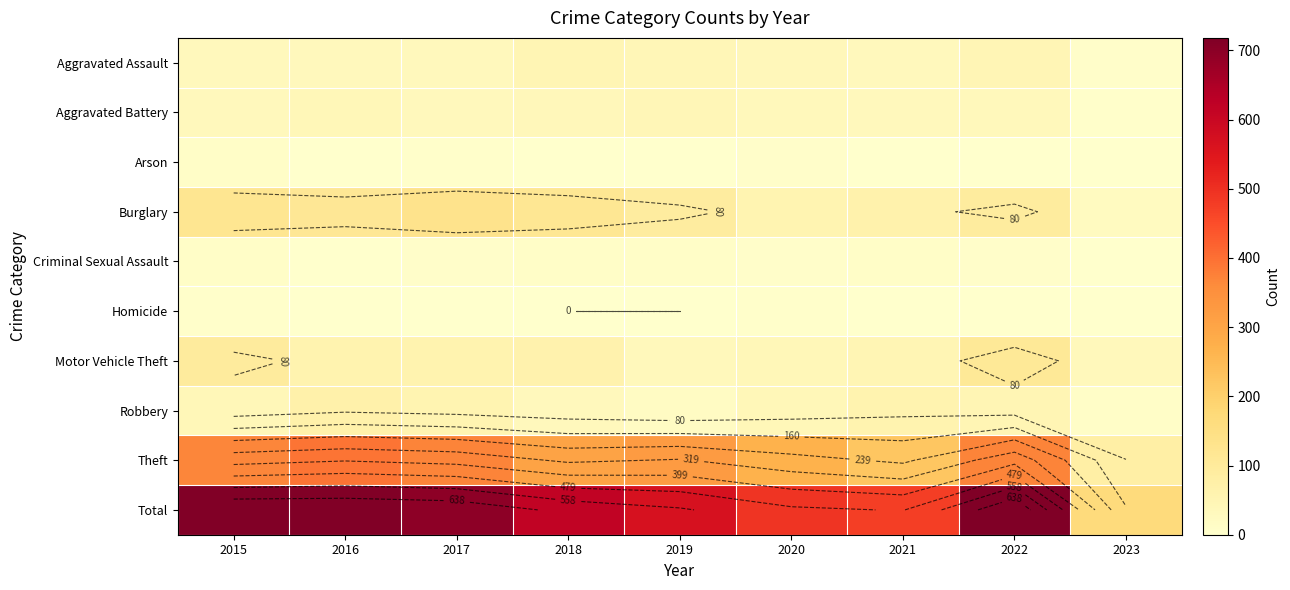

Between 2020 and 2018, which is larger?

2018